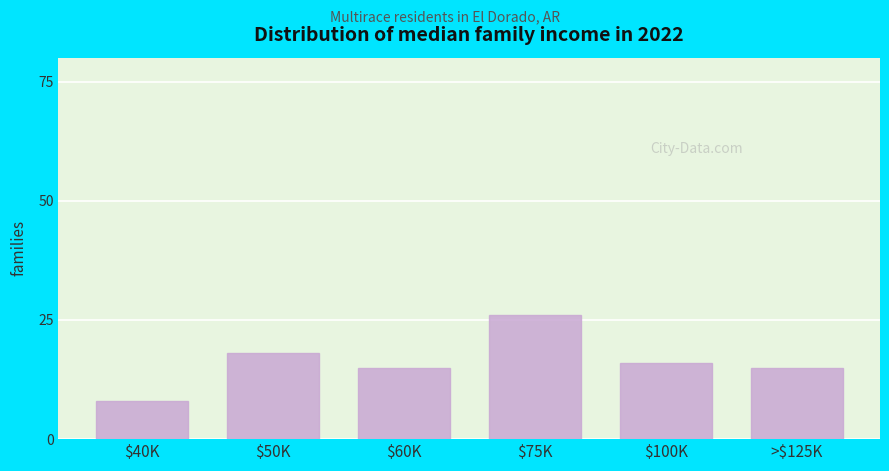

Reading right to left, list all the values displayed in this chart.

15	16	26	15	18	8